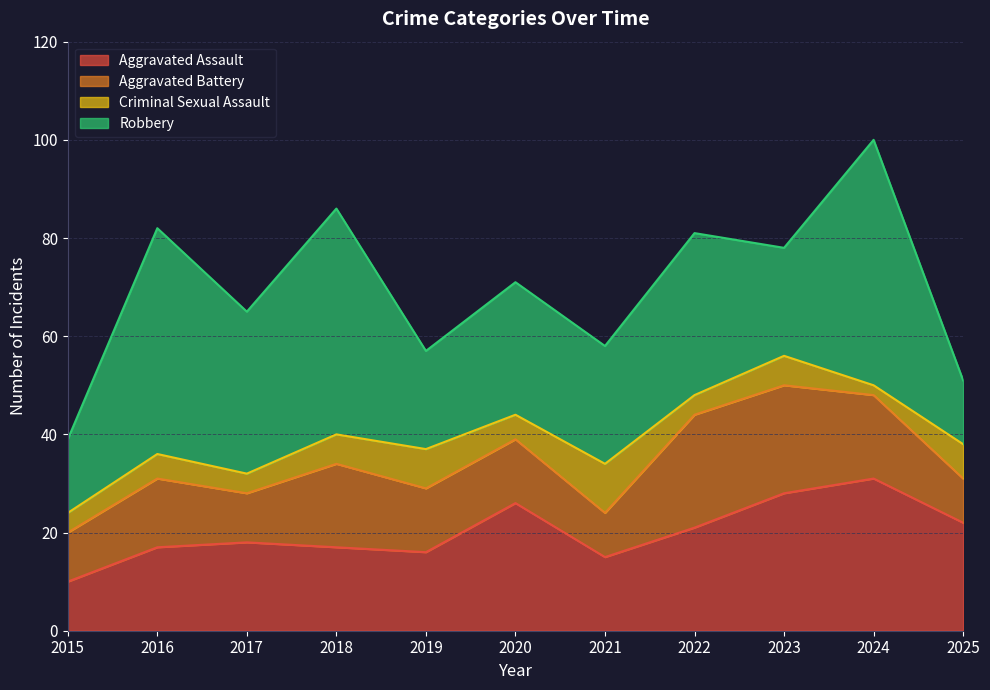

At which category does the chart reach its minimum across all series?

2024